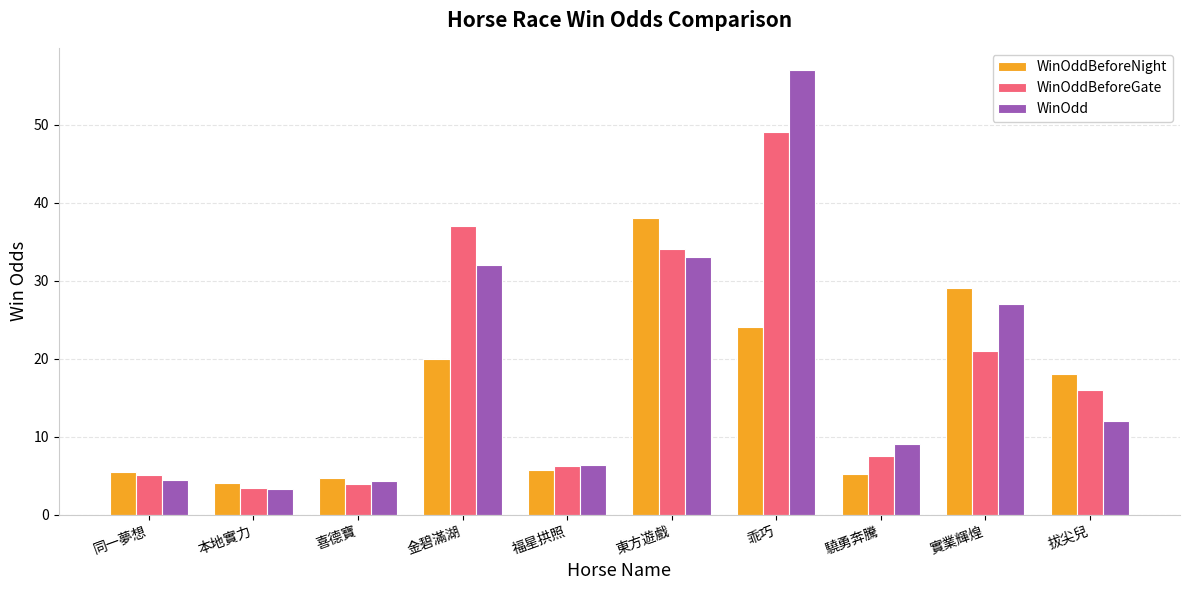

How many categories are shown in the chart?

10